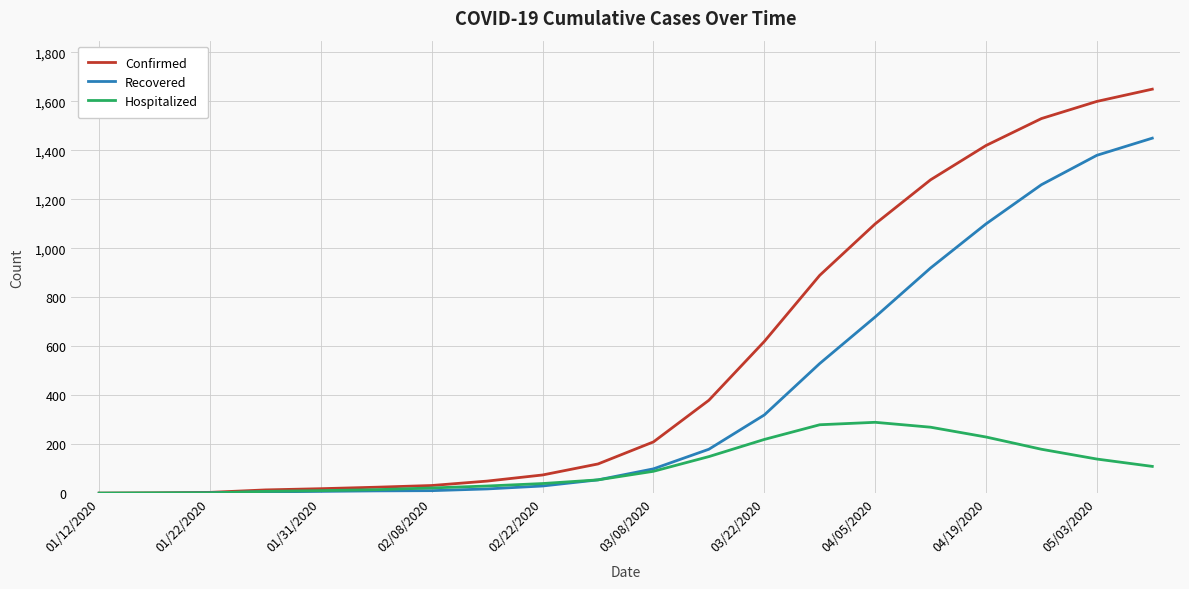

What is the difference between the maximum and minimum values in the Recovered series?

1450